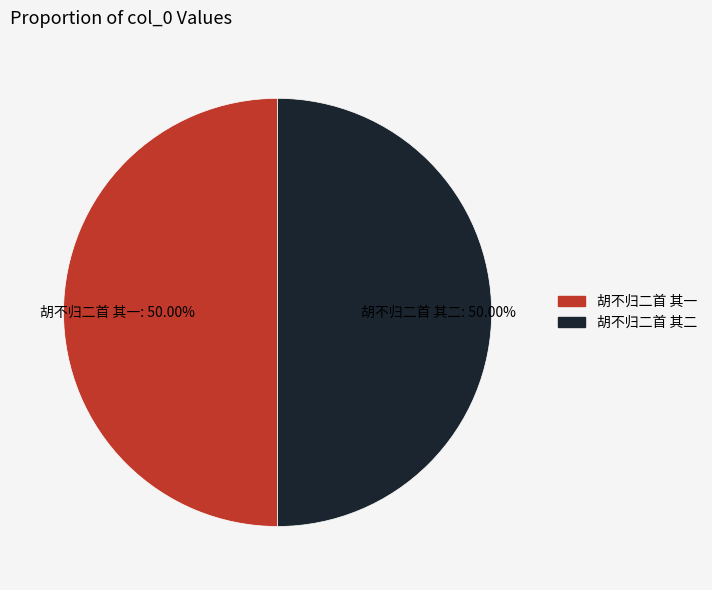

To the nearest percent, what portion does 胡不归二首 其二 represent?

50%